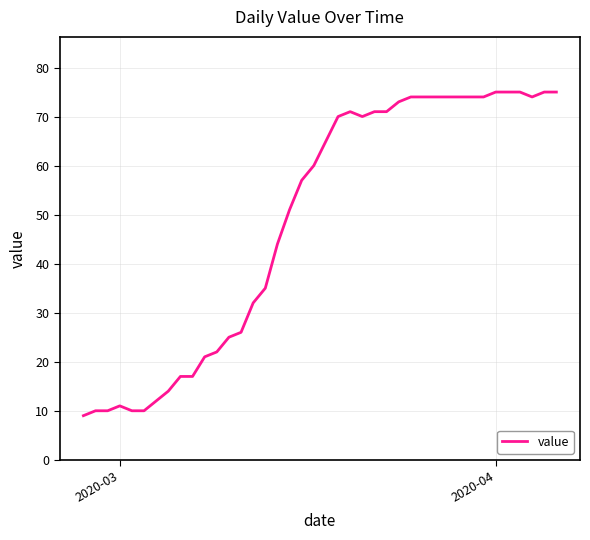

What is the difference between the maximum and minimum values?

66